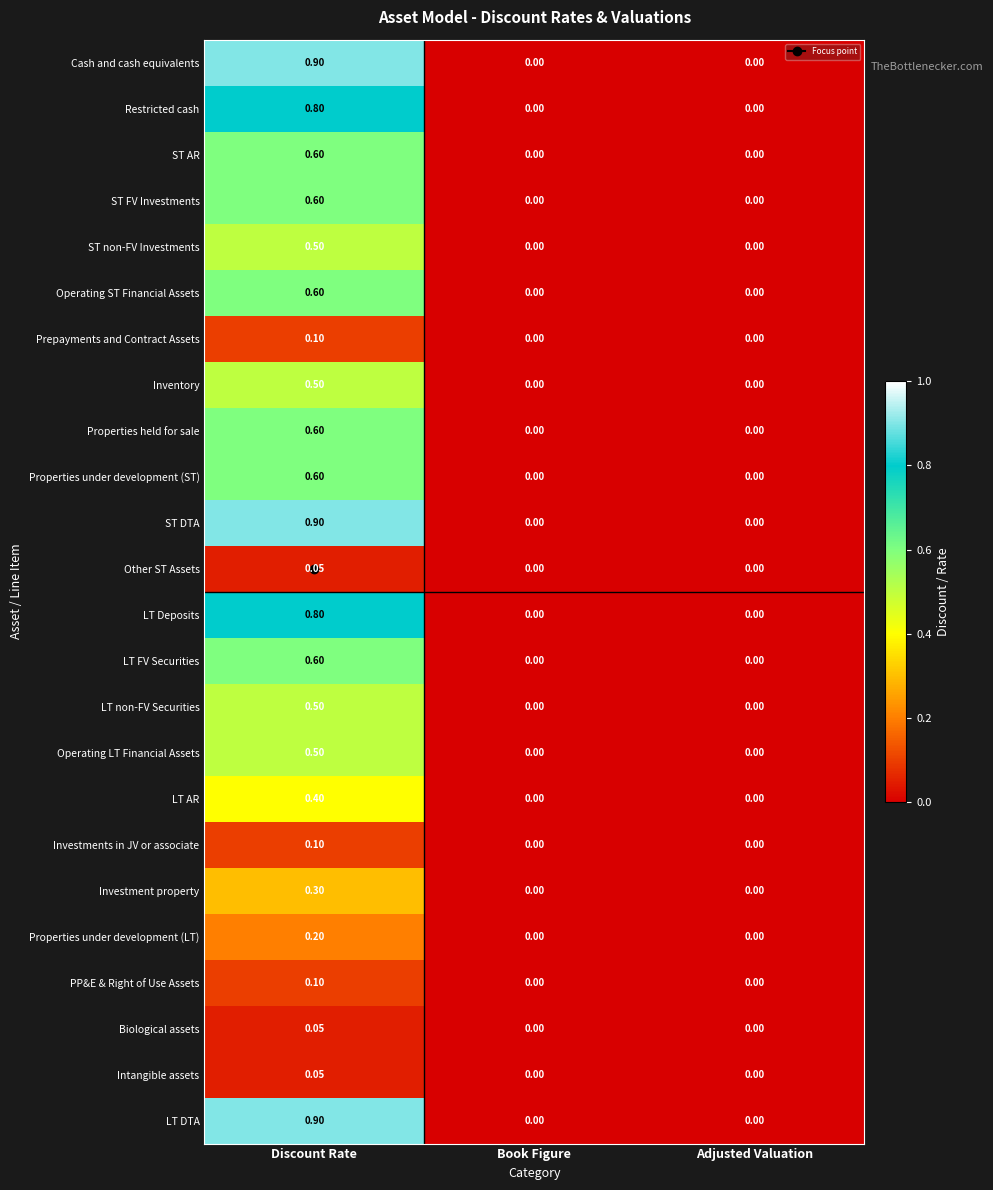

What is the maximum value shown in the chart?

0.9